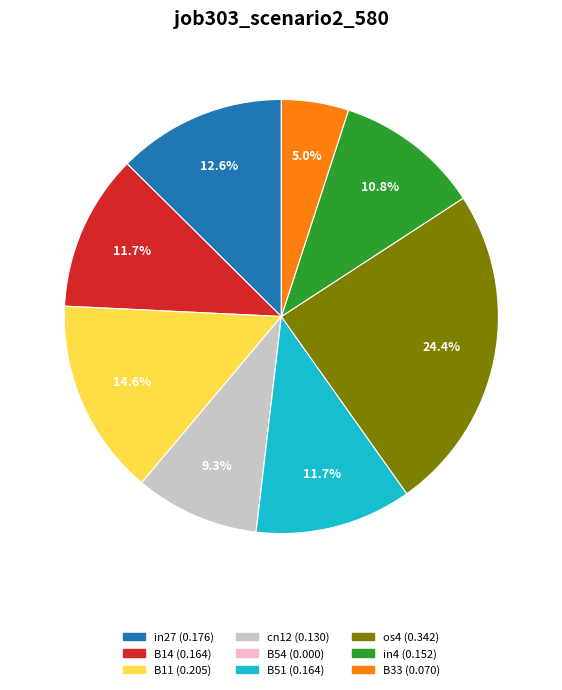

True or false: cn12 accounts for 18% of the total.

False